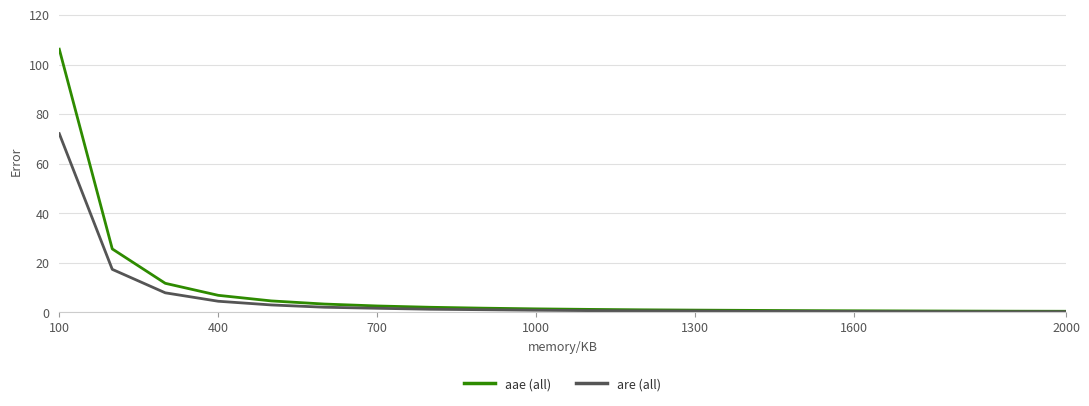

List the series in order of their peak value, lowest first.

are (all), aae (all)